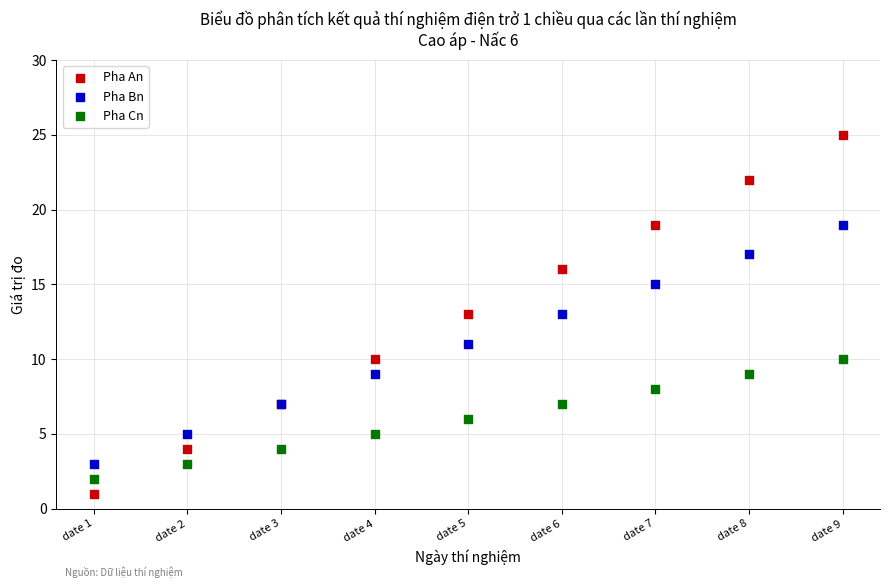

Which series contains the highest Y value?

Pha An